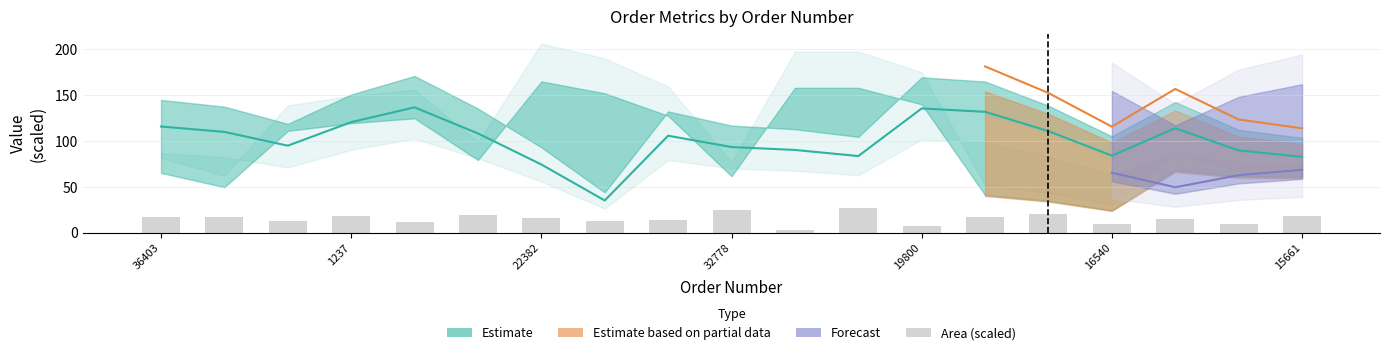

How many categories are shown in the chart?

19